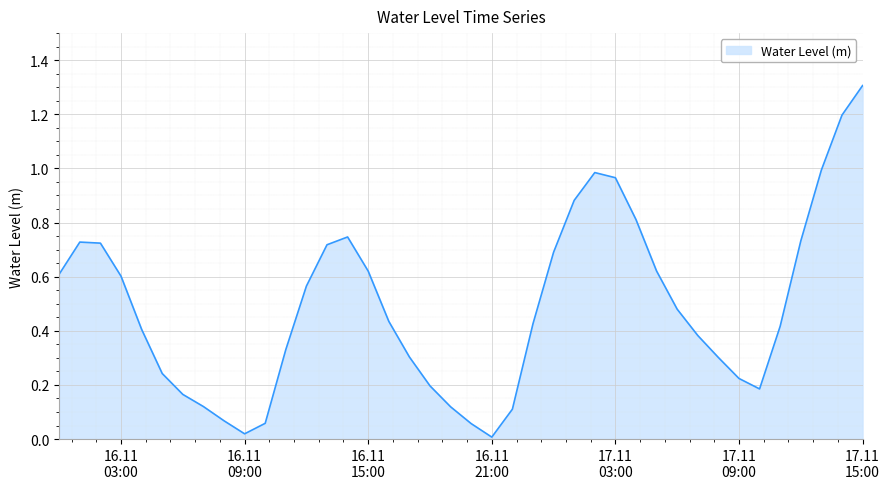

What is the maximum value shown in the chart?

1.3